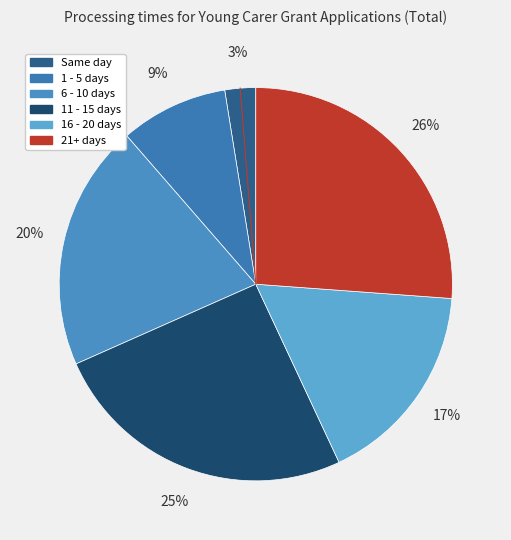

Is it true that Same day is 9% of the pie?

False